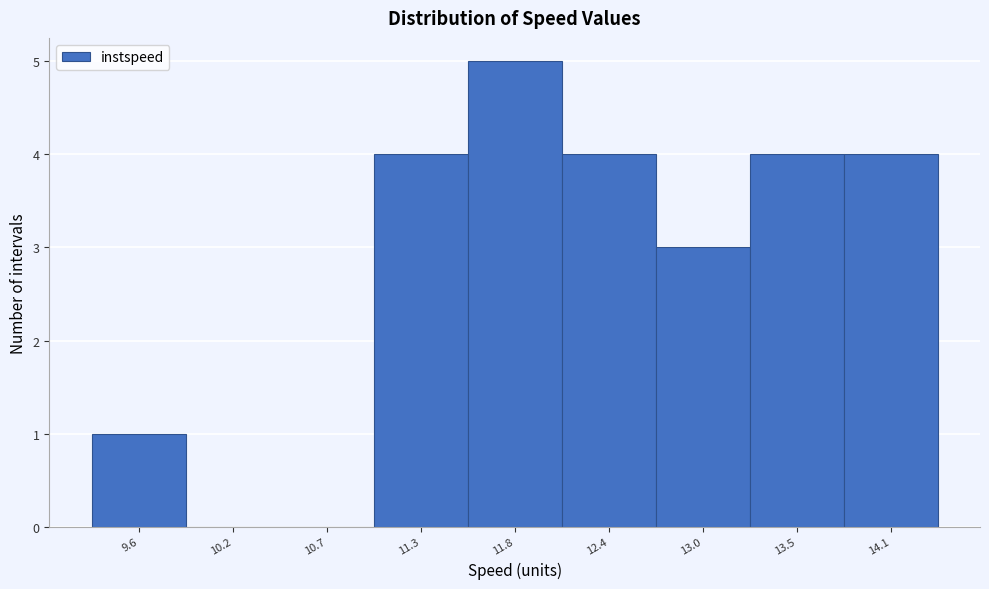

Reading left to right, what are all the values shown in this chart?

9.6=1	10.2=0	10.7=0	11.3=4	11.8=5	12.4=4	13.0=3	13.5=4	14.1=4